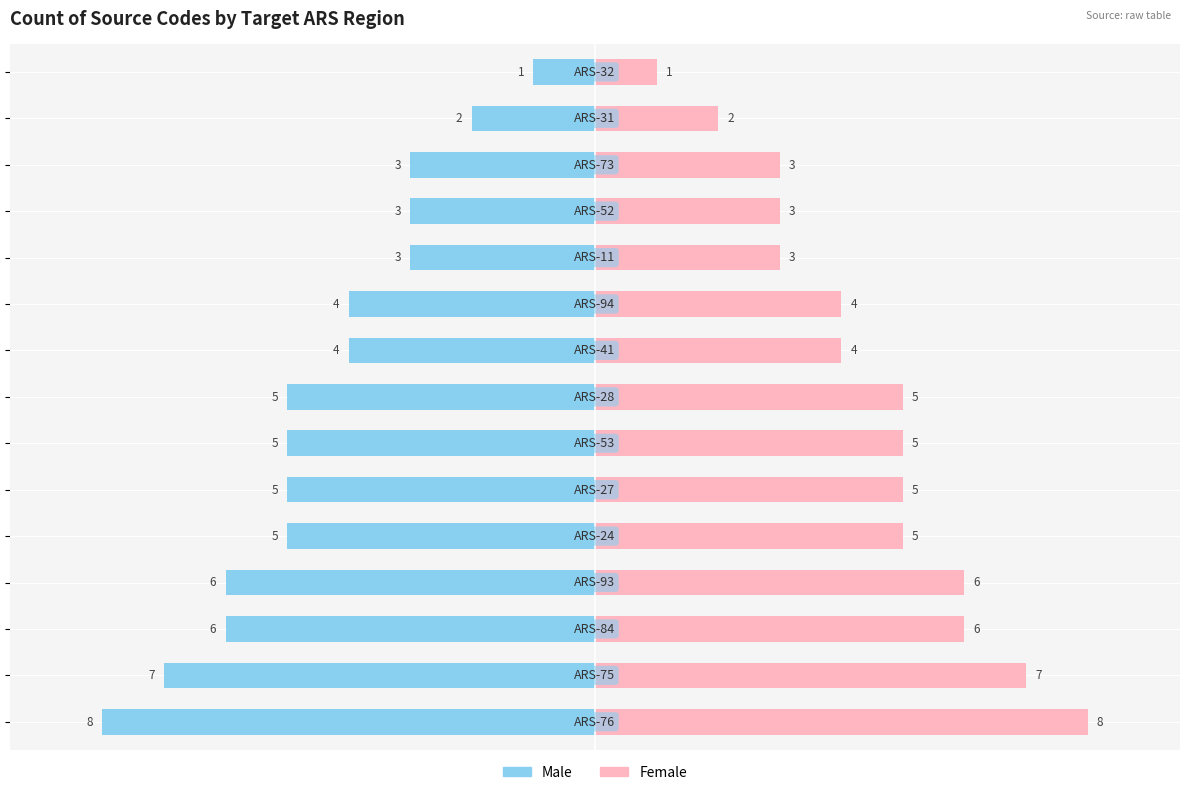

Which series has the largest total across all categories?

Female